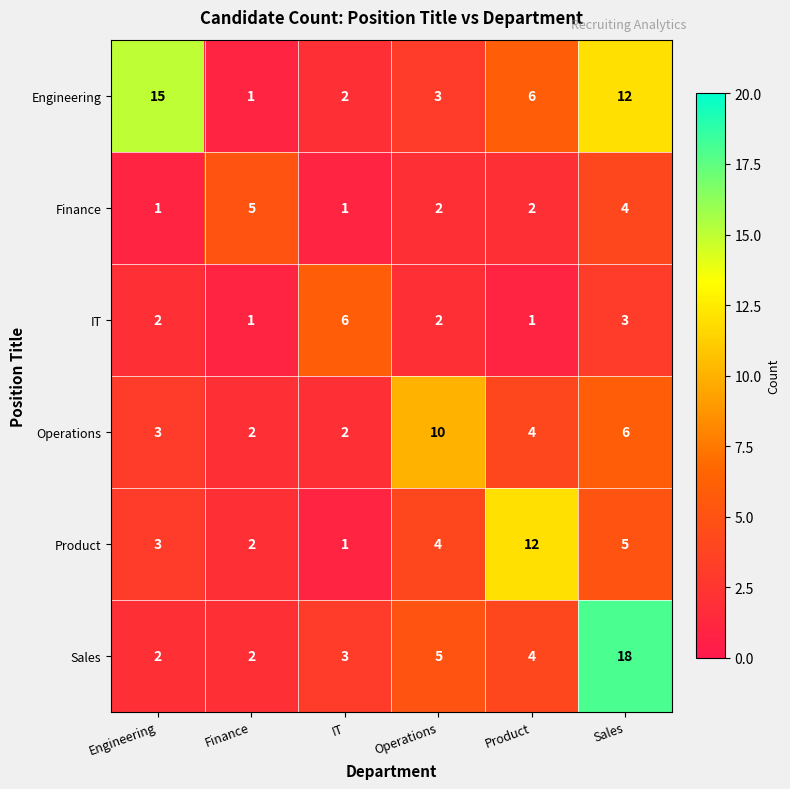

Where is IT nearest to the value 3?

Sales